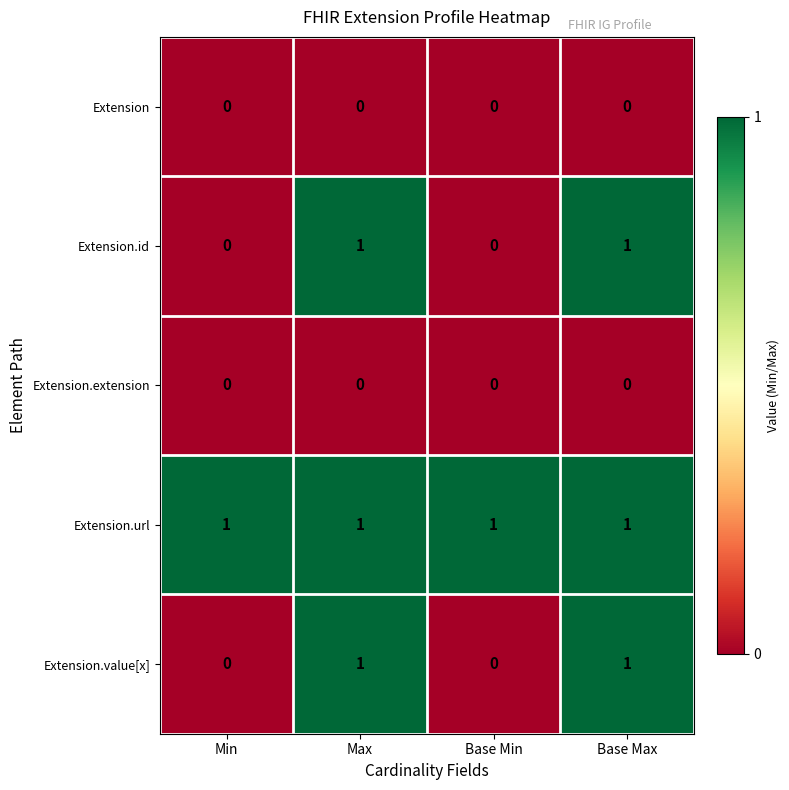

What is the total value across all series at Min?

1